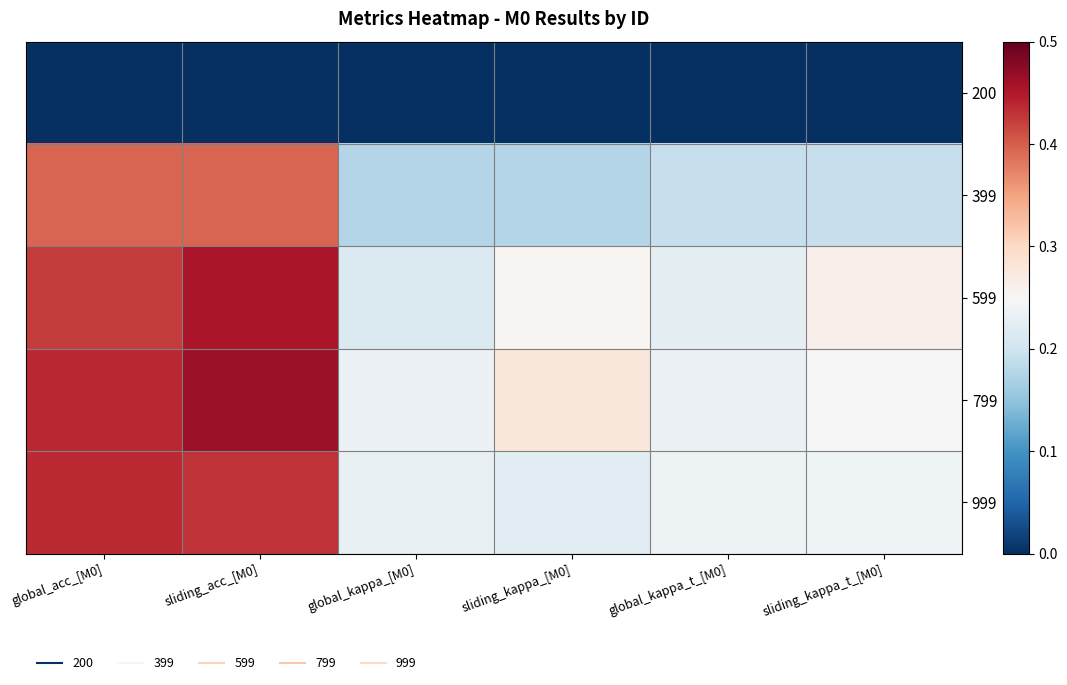

At which category is the sum across all series the highest?

sliding_acc_[M0]